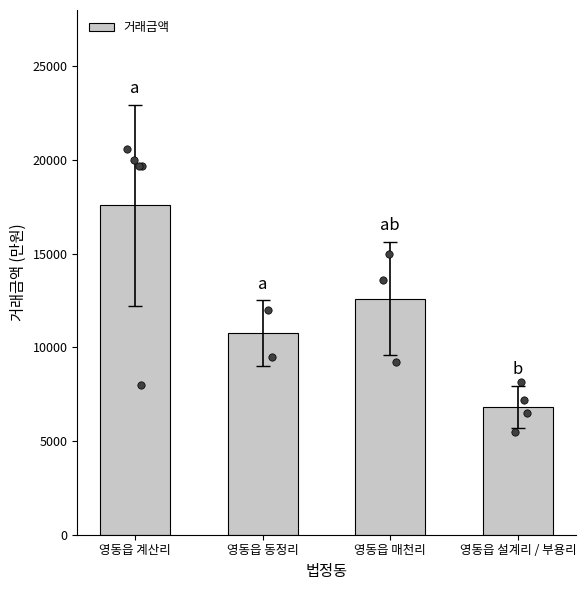

What is the change in value from 영동읍 계산리 to 영동읍 설계리 / 부용리?

-10742.5